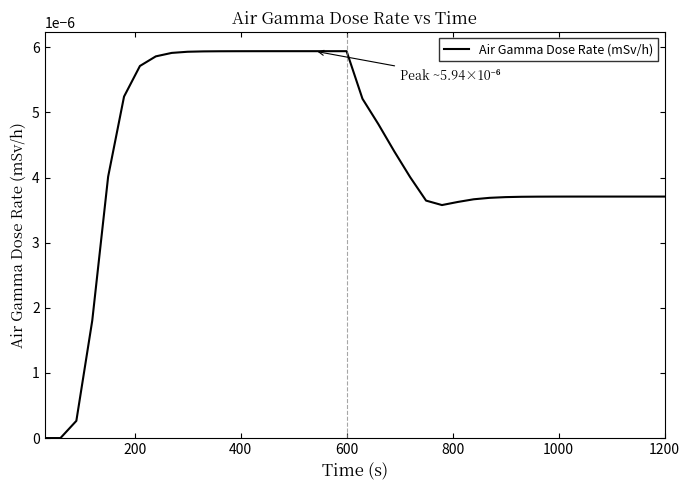

How many categories are shown in the chart?

40